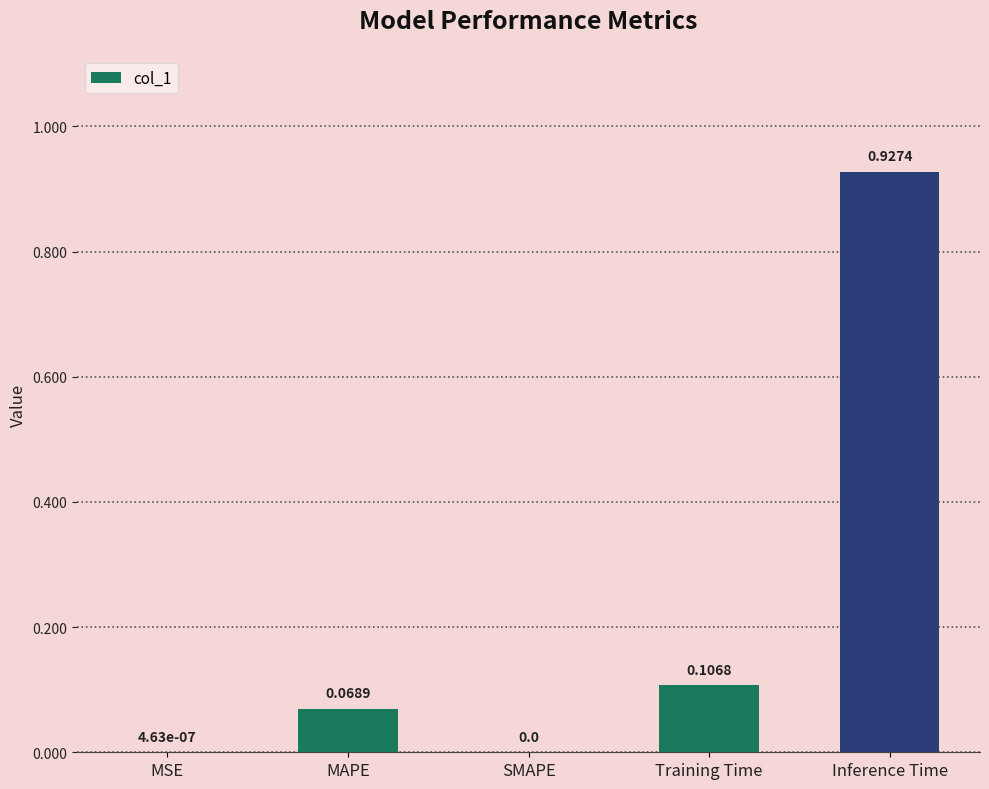

Which category has the highest value across all series?

Inference Time